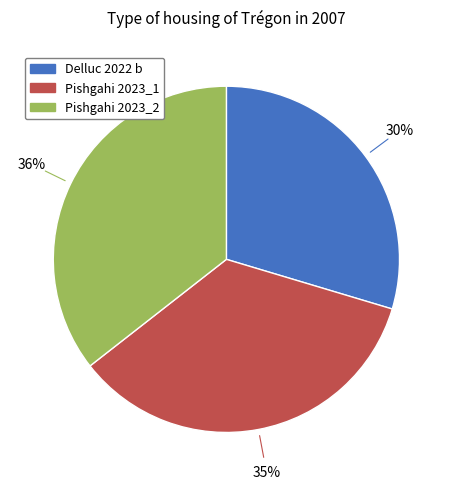

To the nearest percent, what is the combined percentage of Pishgahi 2023_2 and Delluc 2022 b?

65%